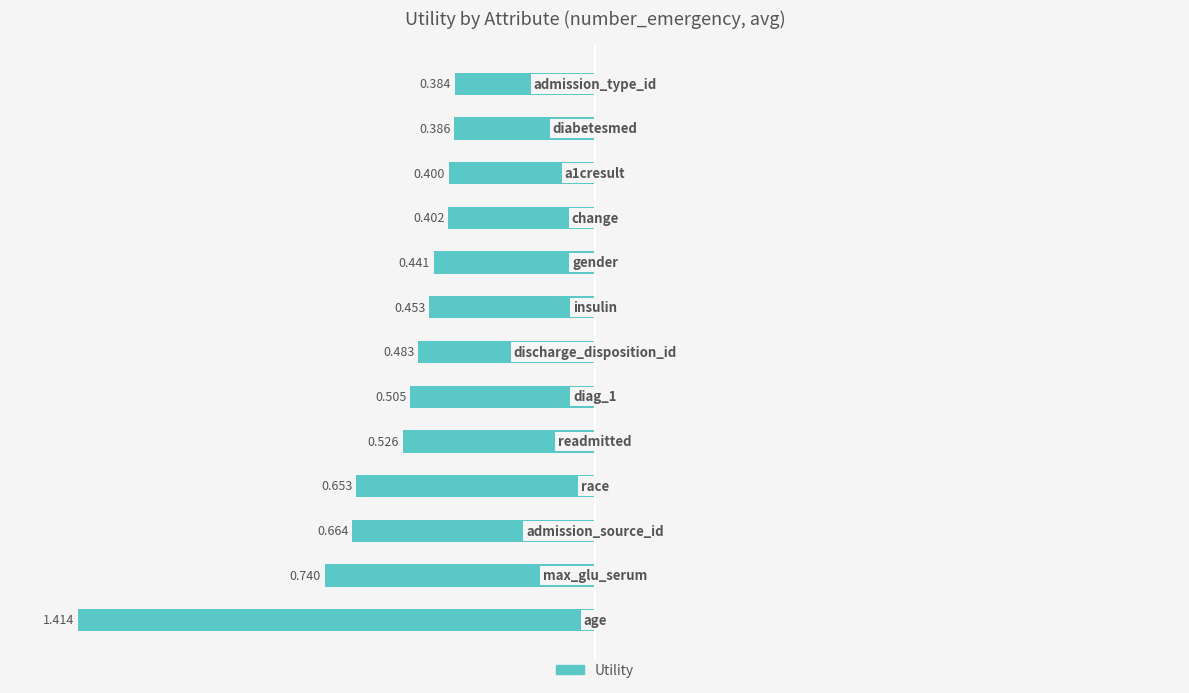

What is the greatest value displayed?

1.4